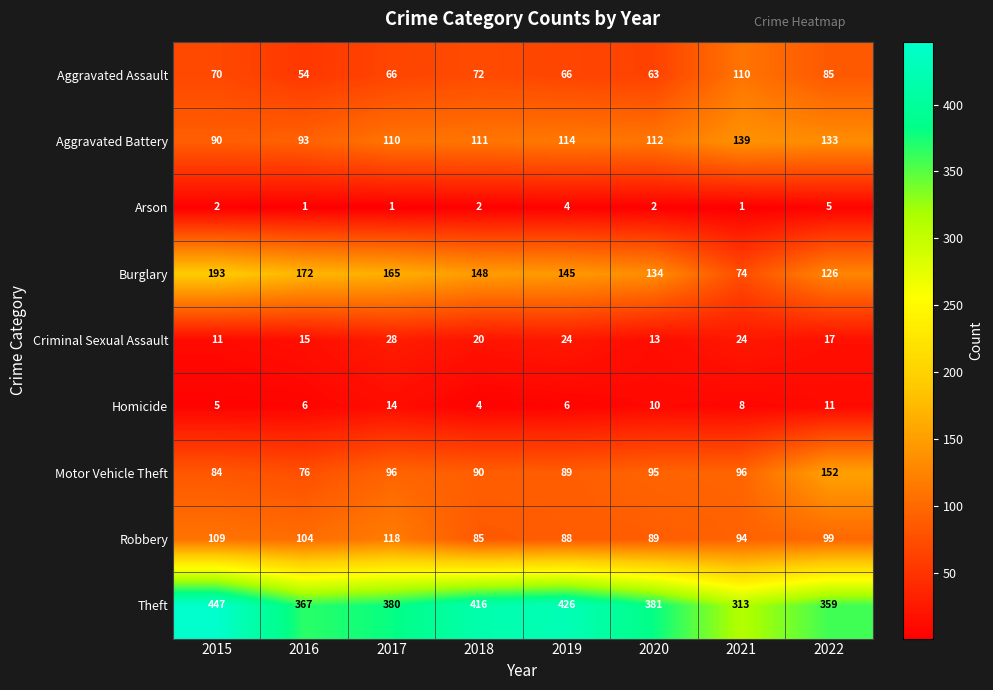

What is the difference between the maximum and second lowest values in the Criminal Sexual Assault series?

15